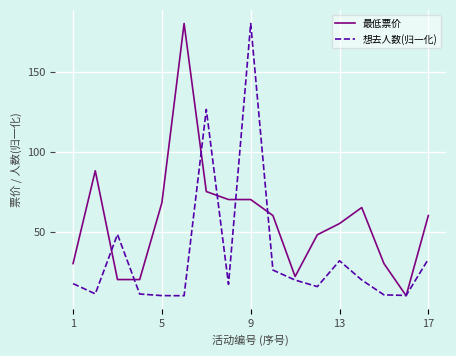

Rank the series by their average value, from highest to lowest.

最低票价, 想去人数(归一化)